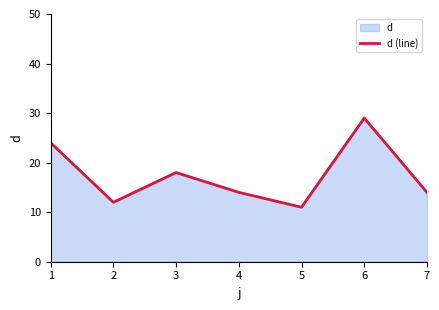

Count the number of data series in this chart.

1